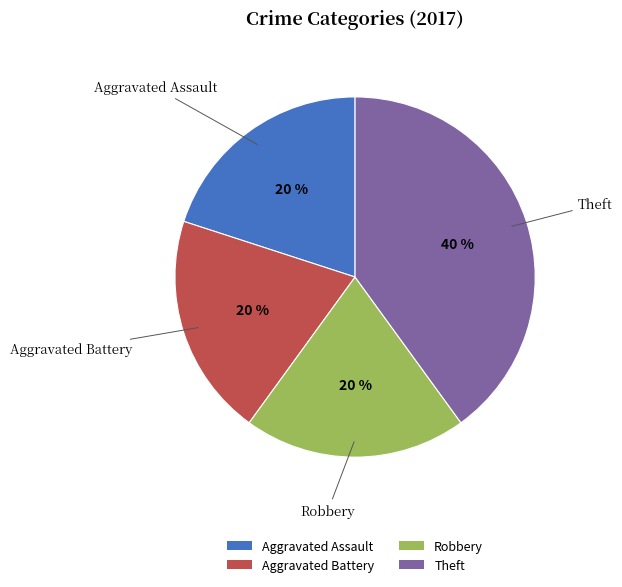

Which slice is the largest?

Theft